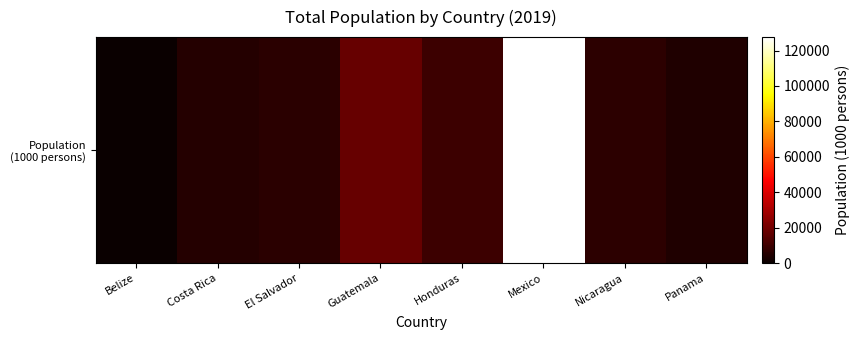

What is the greatest value displayed?

127576